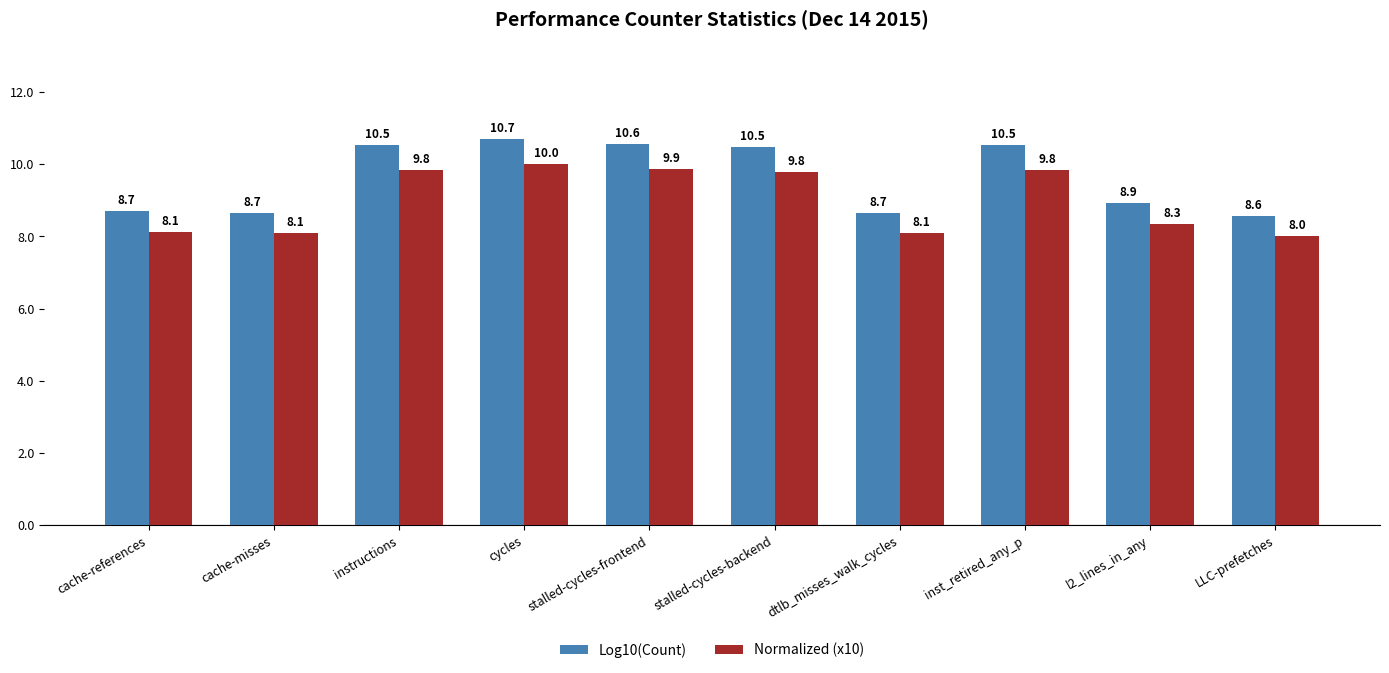

What is the lowest value of the Log10(Count) series?

8.6